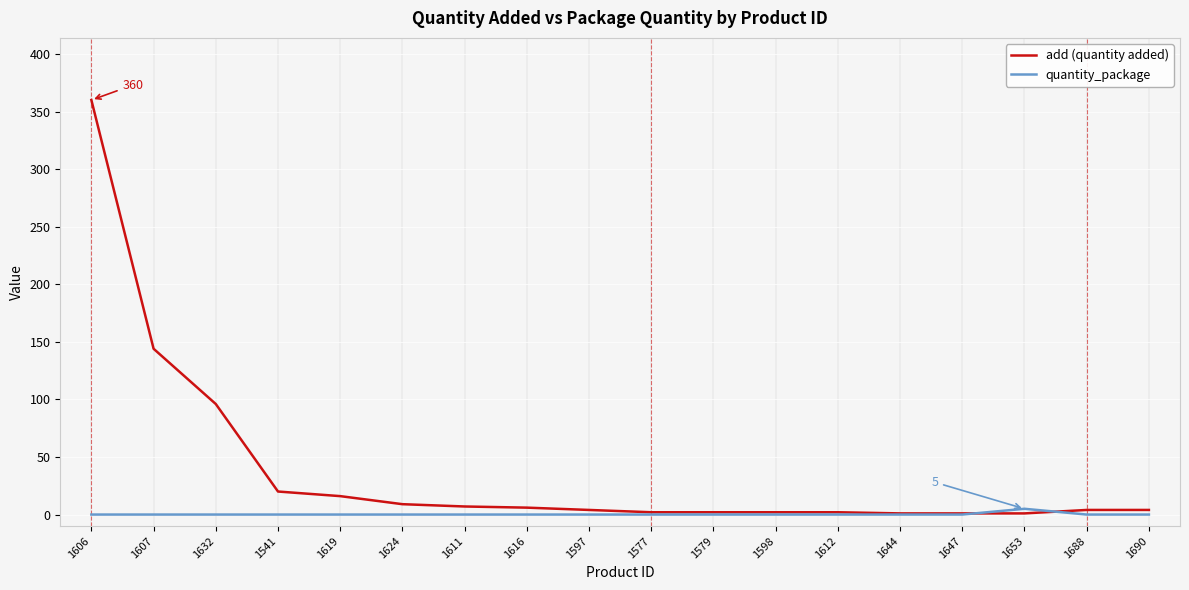

At which category does the chart reach its peak across all series?

1606